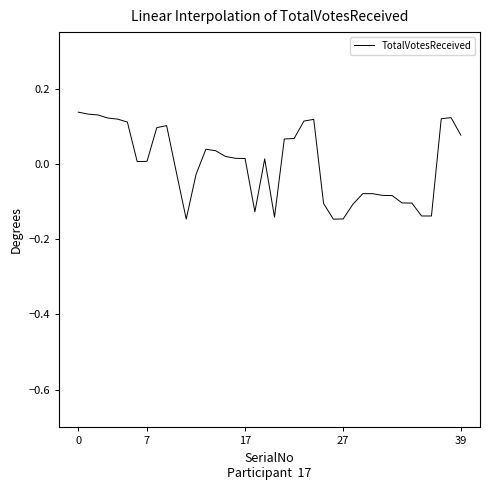

What is the difference between the maximum and minimum values?

0.3